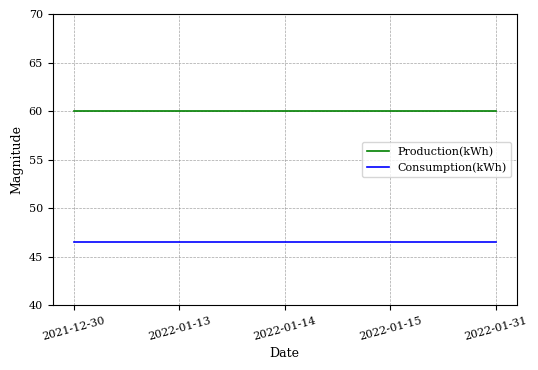

What is the sum of all Production(kWh) values?

300.1